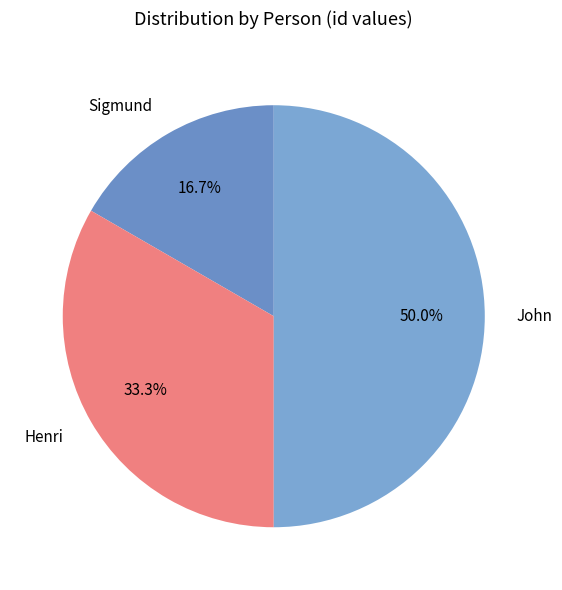

Count the number of slices in the pie.

3